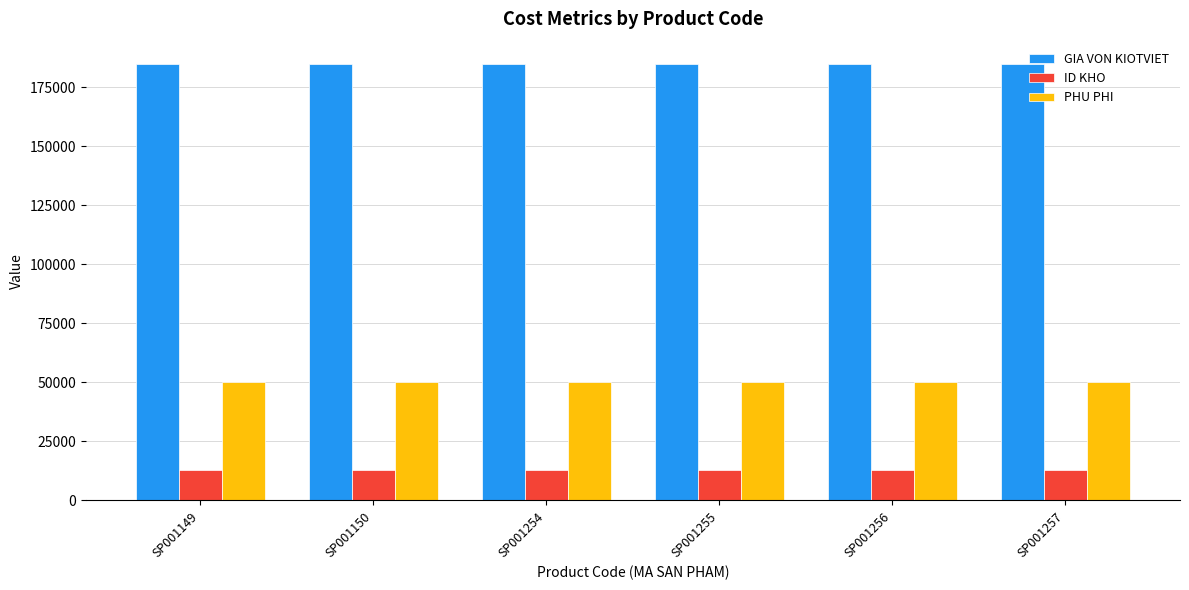

What is the average value of the ID KHO series?

13083